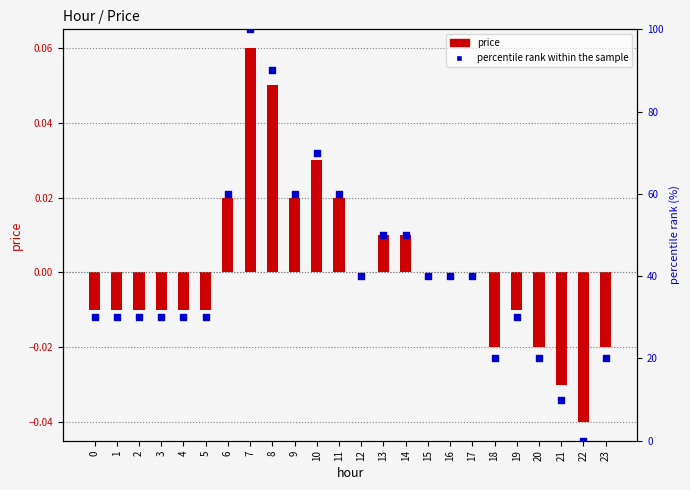

Which series reaches the minimum Y coordinate?

price